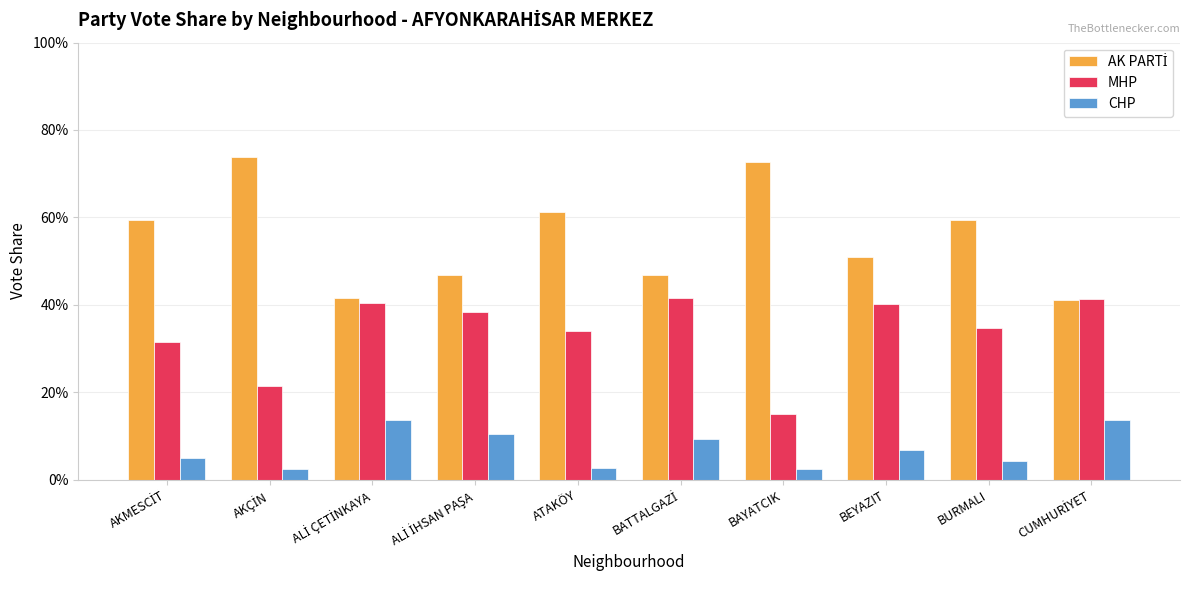

The value of CHP at BEYAZIT is 0.0. True or false?

False